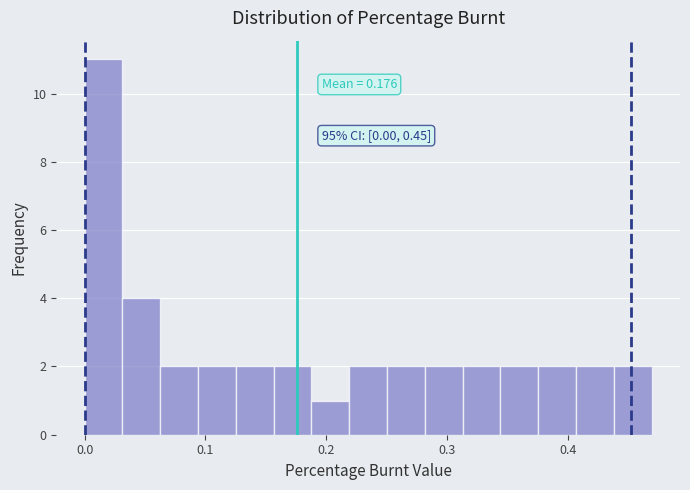

Around what value on the x-axis is the tallest bar? Give the approximate position of its centre, as read against the axis.

0.02